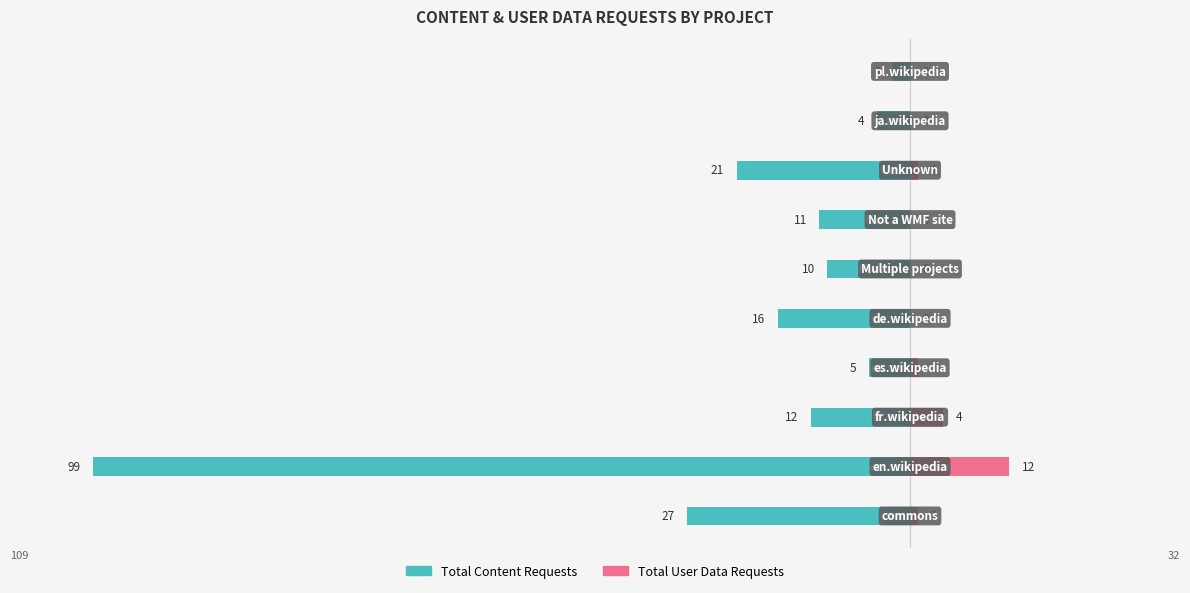

What are all the series names shown in the legend?

Total Content Requests, Total User Data Requests